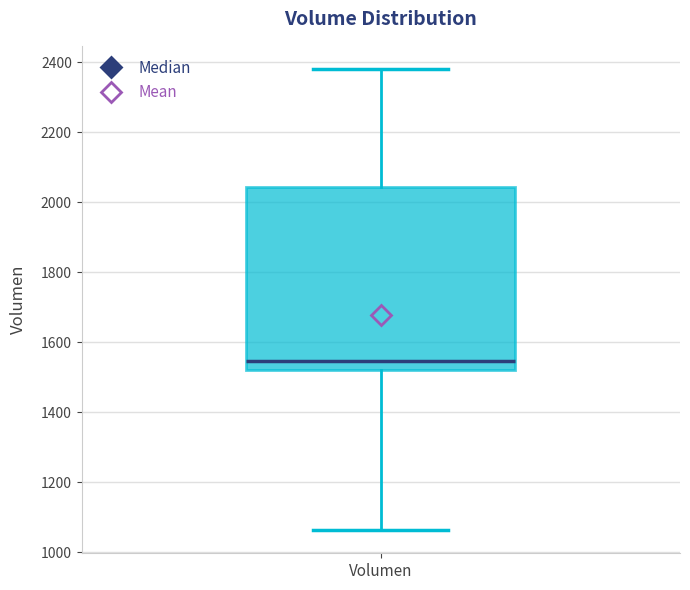

Where is the upper edge of the box for Volumen on the y-axis? The values are not printed on the chart, so give them approximately, as read against the axis.

2040